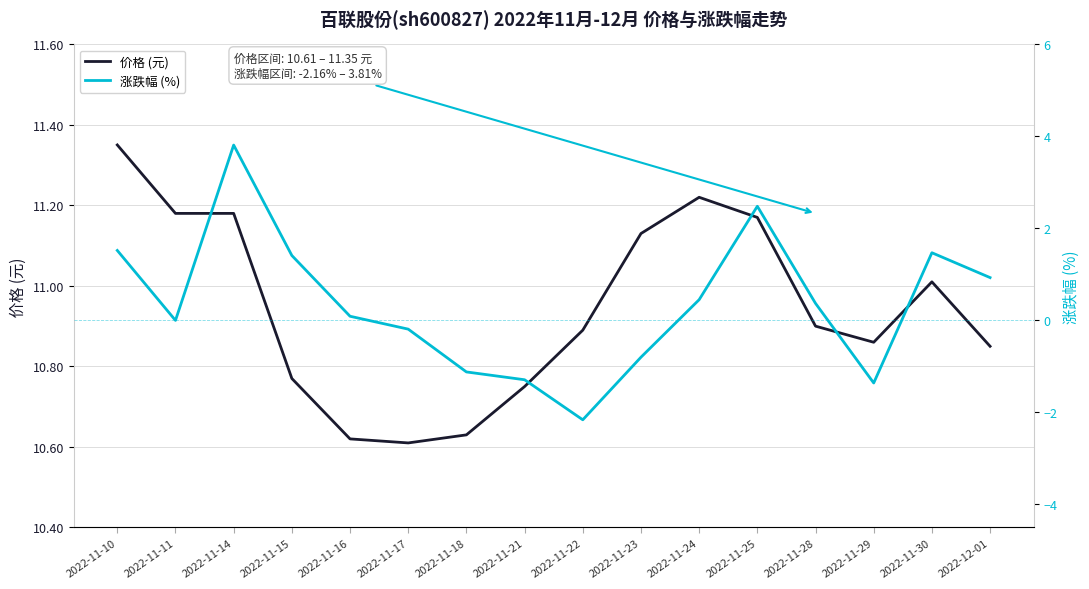

What position from the right is 2022-11-28?

4